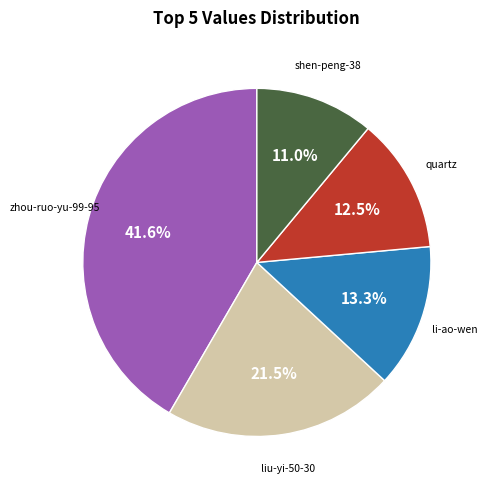

To the nearest percent, what is the difference between the largest and smallest slice percentages?

31%